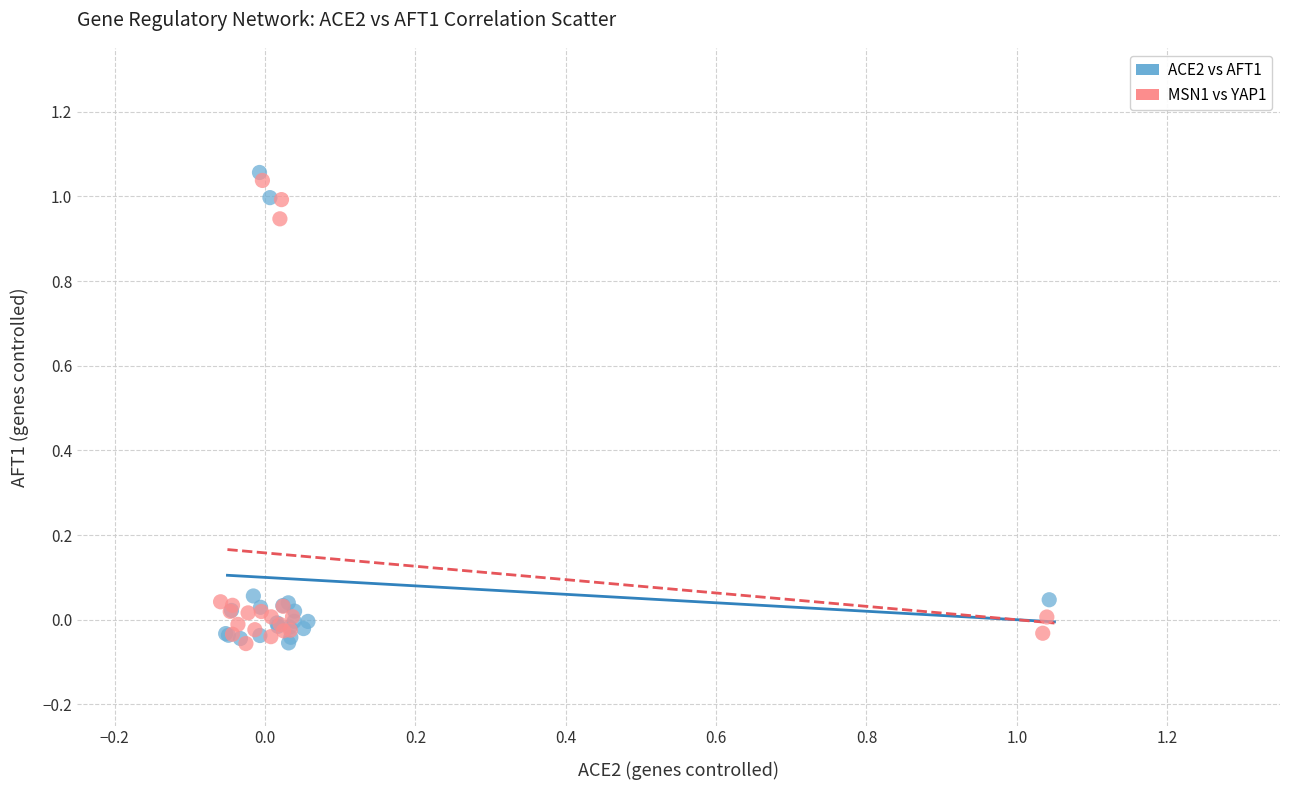

What are all the series names shown in the legend?

ACE2 vs AFT1, MSN1 vs YAP1